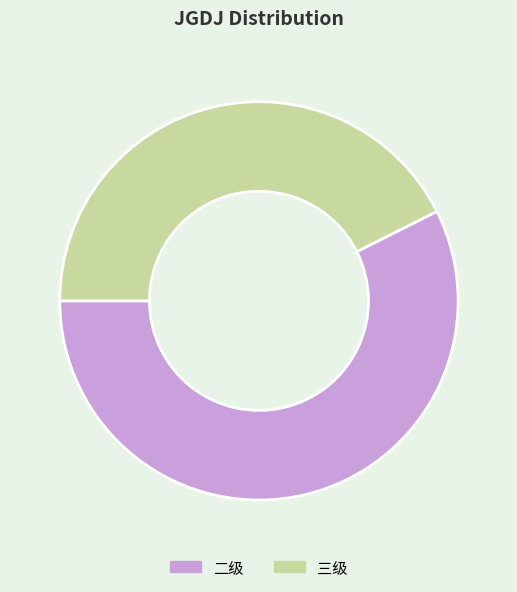

Is it true that 二级 is 57% of the pie?

True